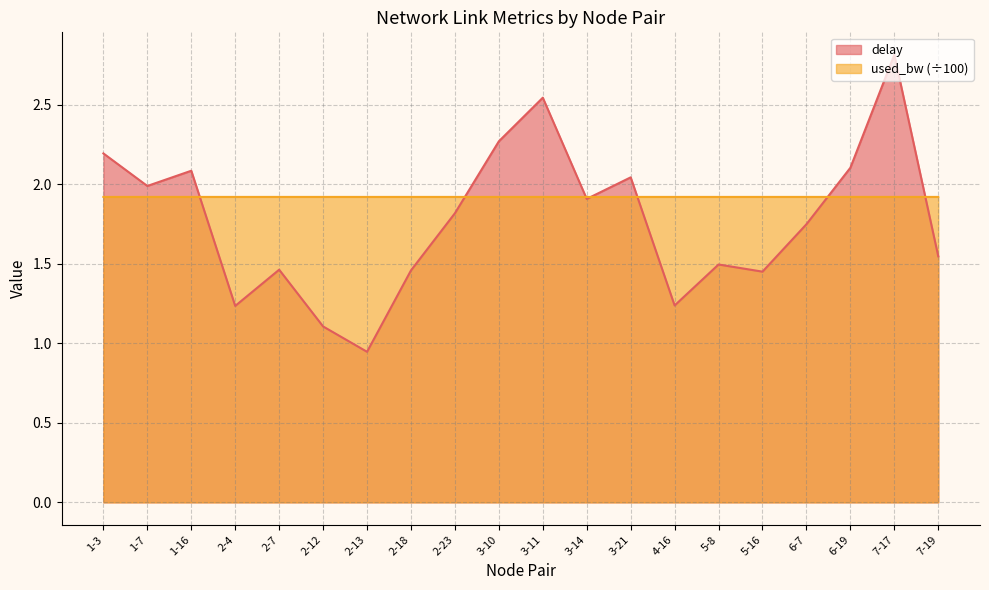

Is the value of delay at 2-13 greater than the value of used_bw at 2-13?

No